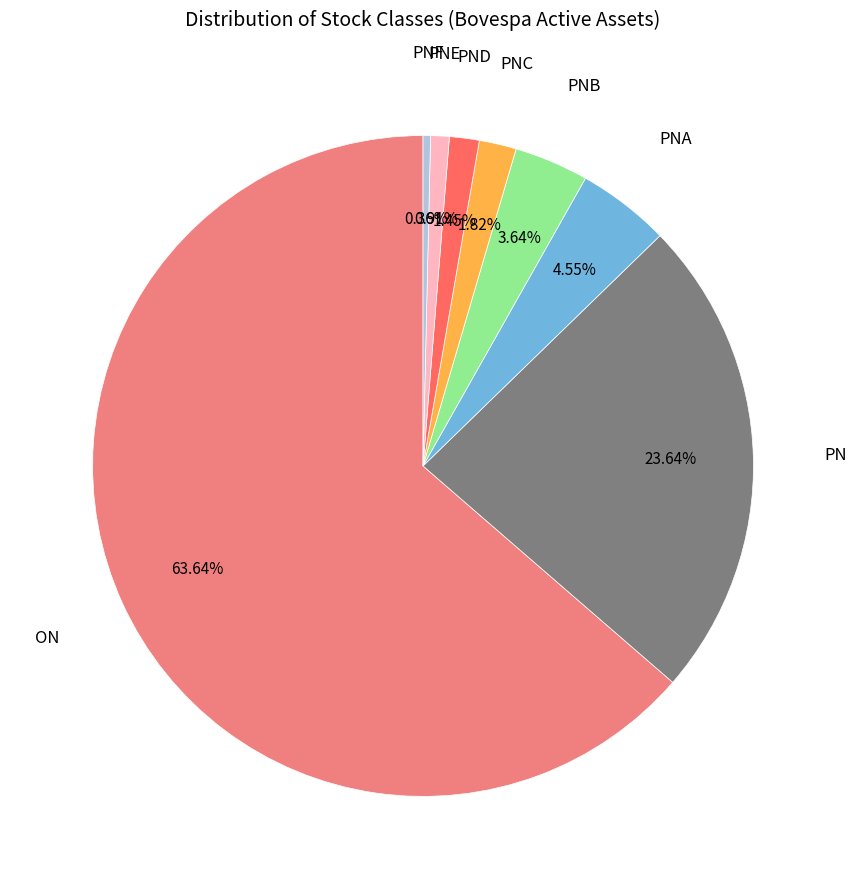

Does any single category account for the majority?

Yes